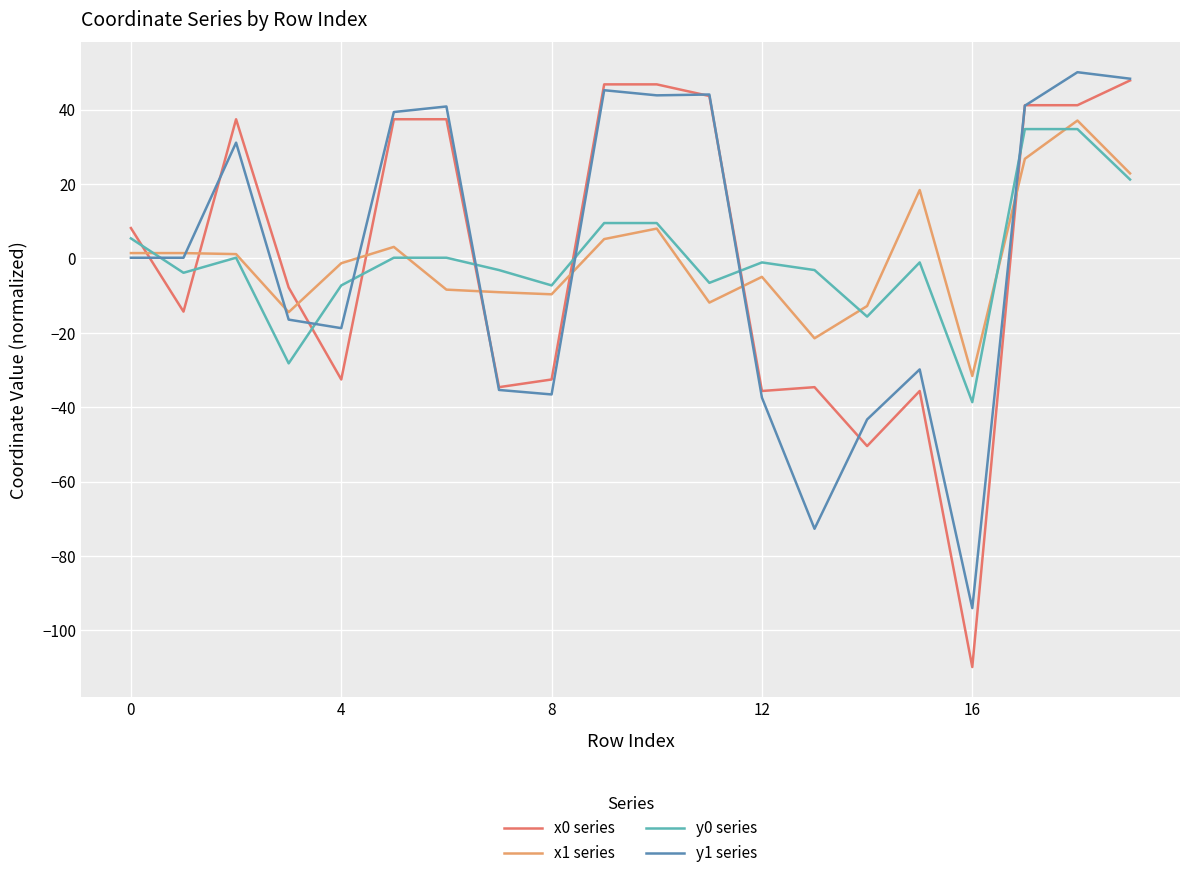

What is the smallest value displayed?

-109.8